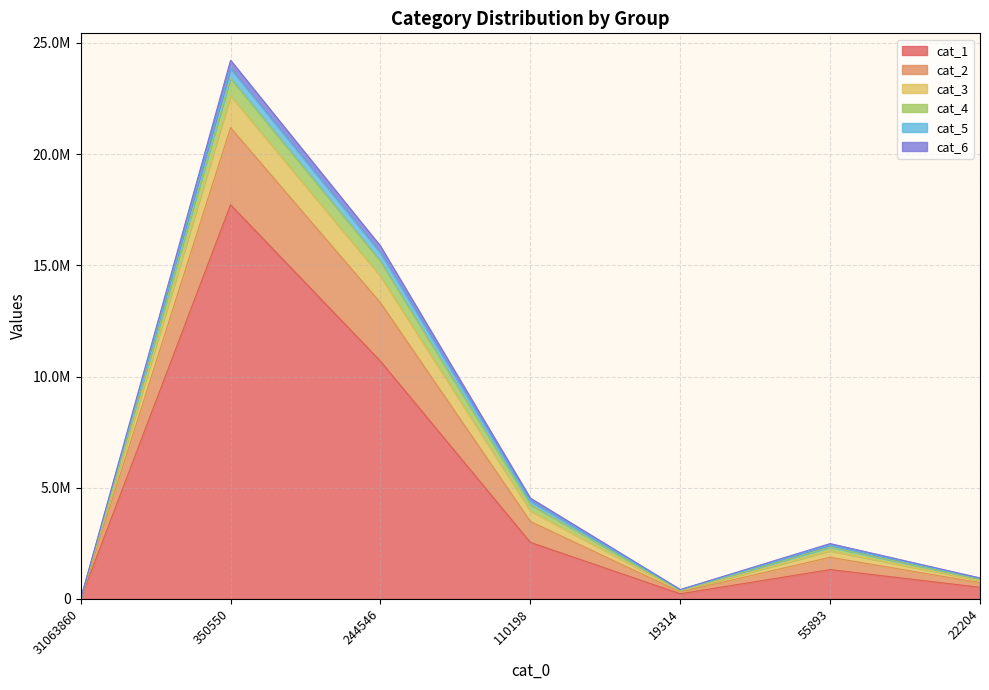

True or false: cat_3 and cat_2 intersect in this chart.

False